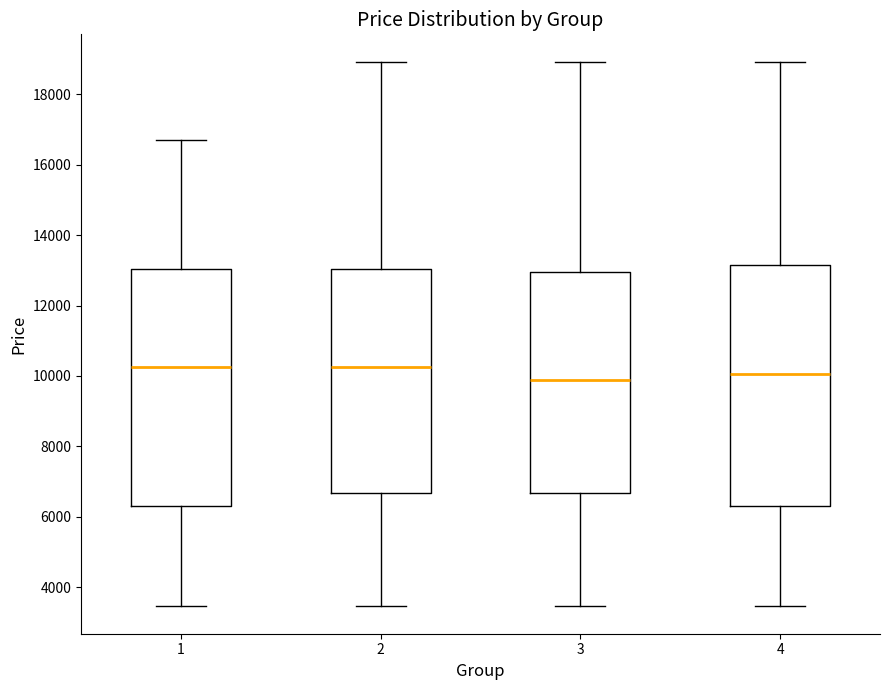

Reading left to right, read every box against the y-axis: the position of its median line, the range the box covers, and the ends of its whiskers. The values are not printed on the chart, so give them approximately, as read against the axis.

1: median 10200, box 6200 to 13000, whiskers 3400 to 16600
2: median 10200, box 6600 to 13000, whiskers 3400 to 19000
3: median 9800, box 6600 to 13000, whiskers 3400 to 19000
4: median 10000, box 6200 to 13200, whiskers 3400 to 19000